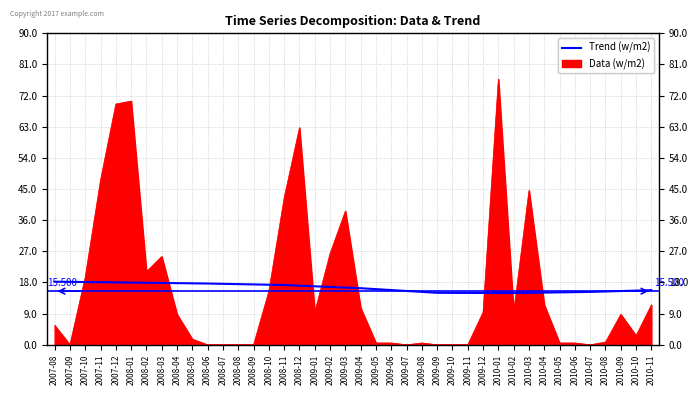

What is the total value across all series at 2008-12?

79.8